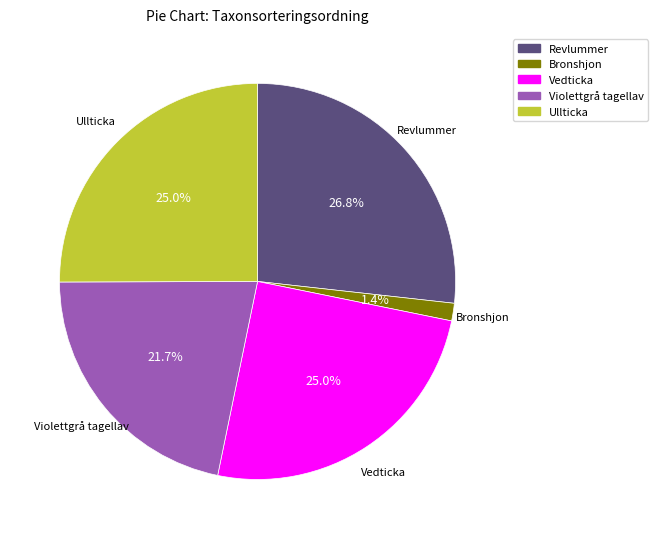

What percentage is the Vedticka slice, to the nearest percent?

25%